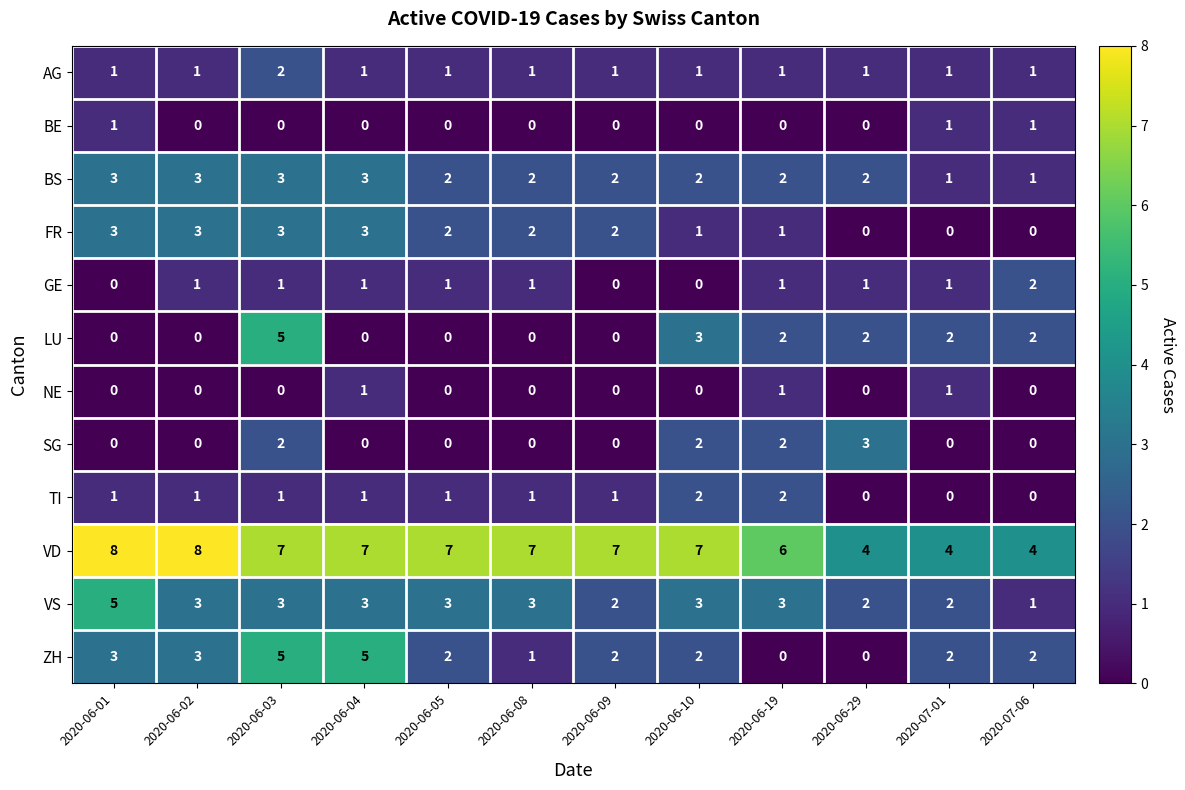

What is the difference between the second highest and minimum values in the ZH series?

5